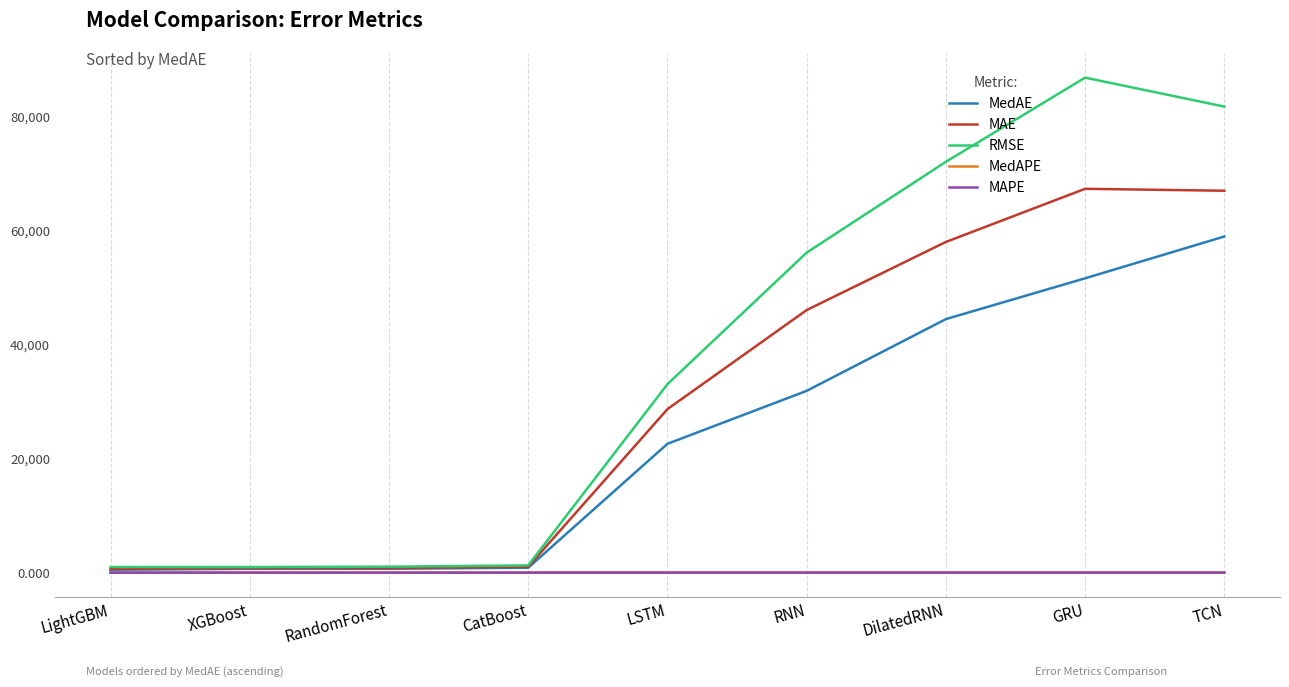

At which label does MedAPE first exceed 1?

LSTM